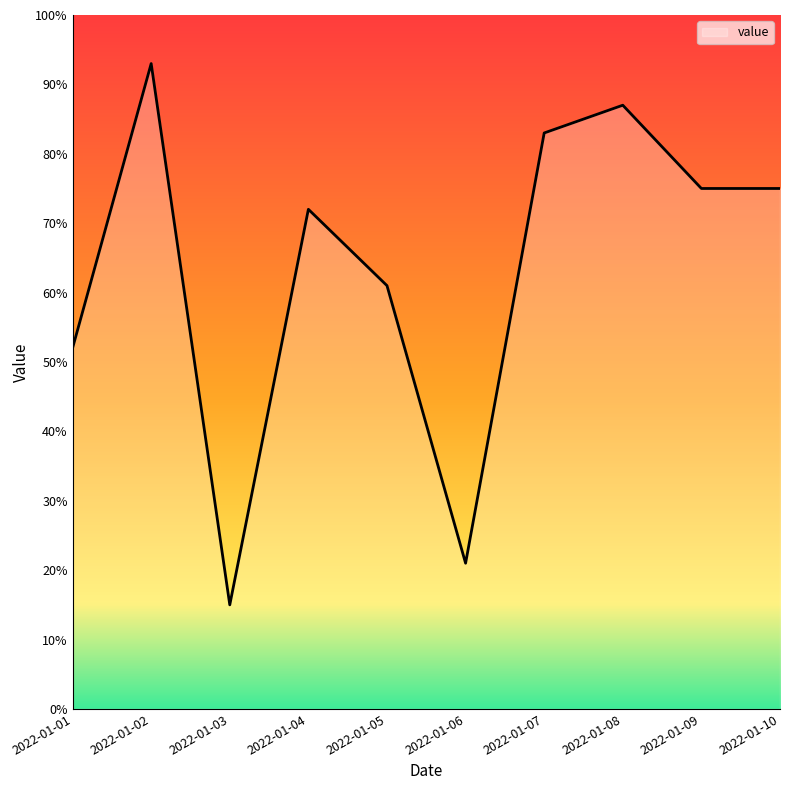

Reading right to left, list all the values displayed in this chart.

75	75	87	83	21	61	72	15	93	52